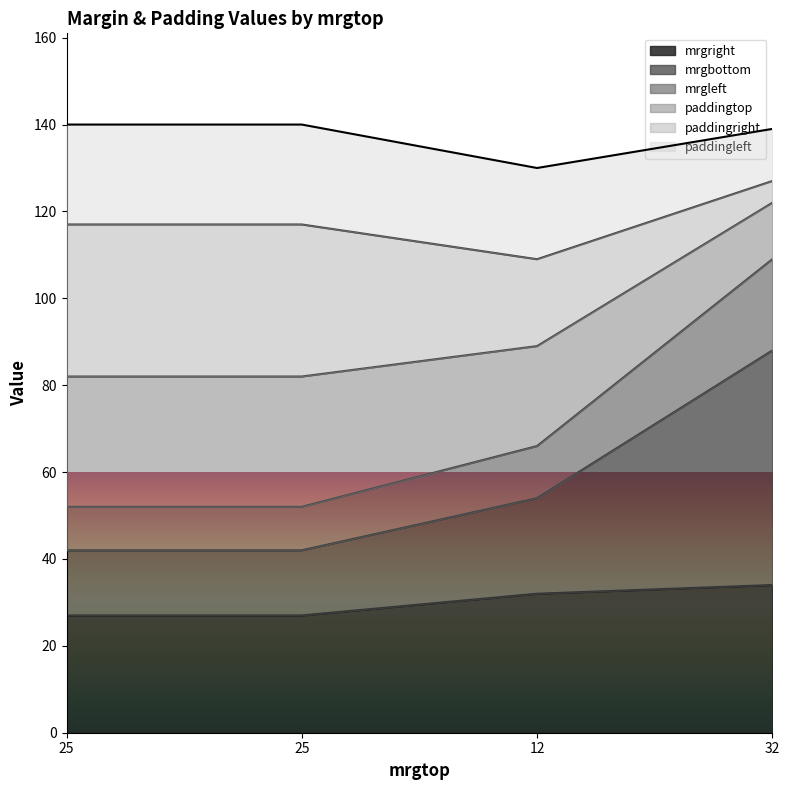

How many values in the mrgright series exceed 32?

1